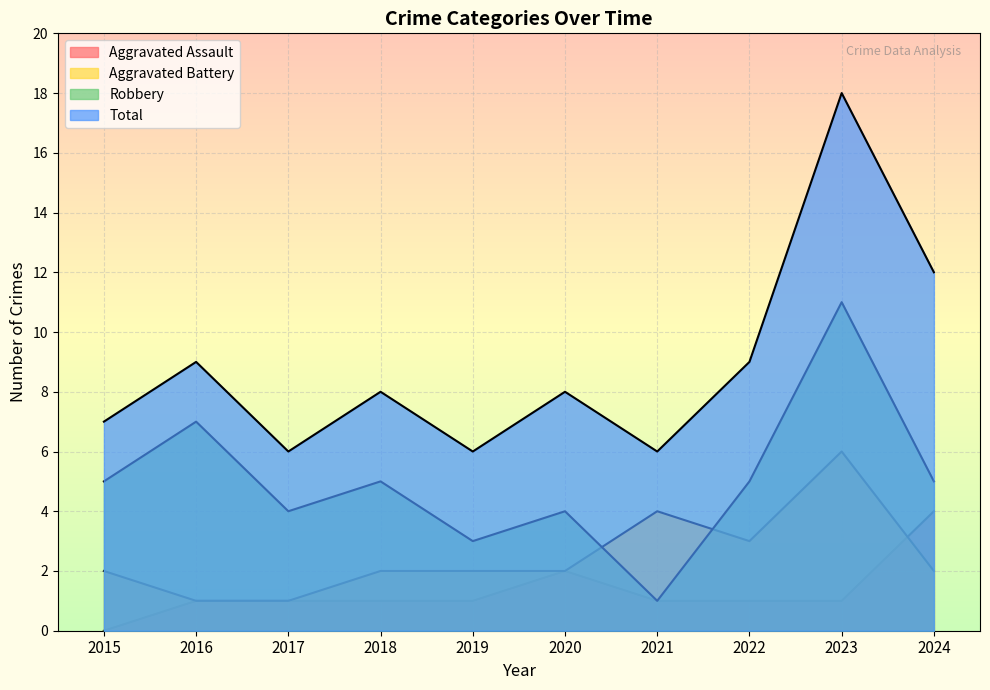

At which label does Robbery reach its peak?

2023